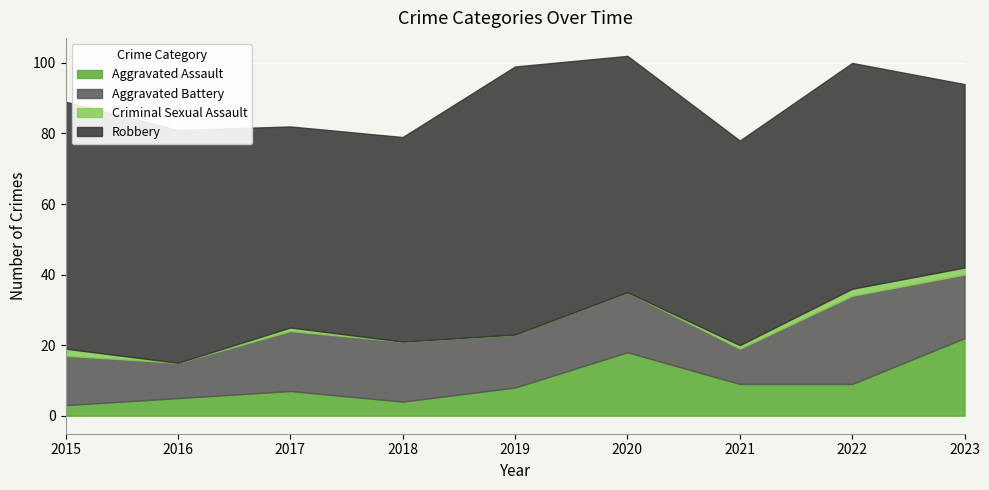

Which series has the widest spread of values?

Robbery